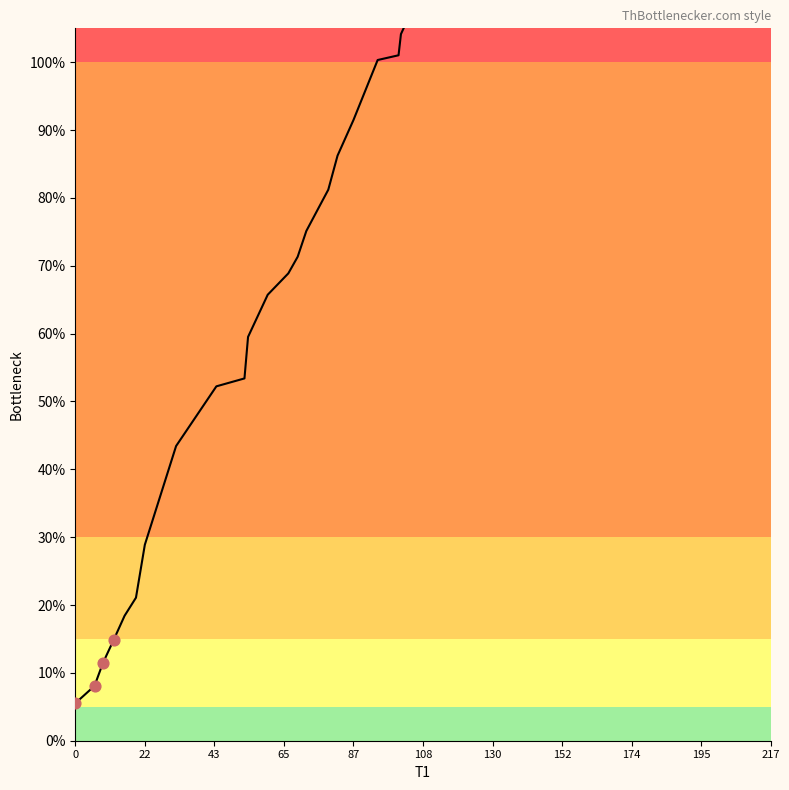

What is the ratio of the value at 0 to the value at 130?

0.2